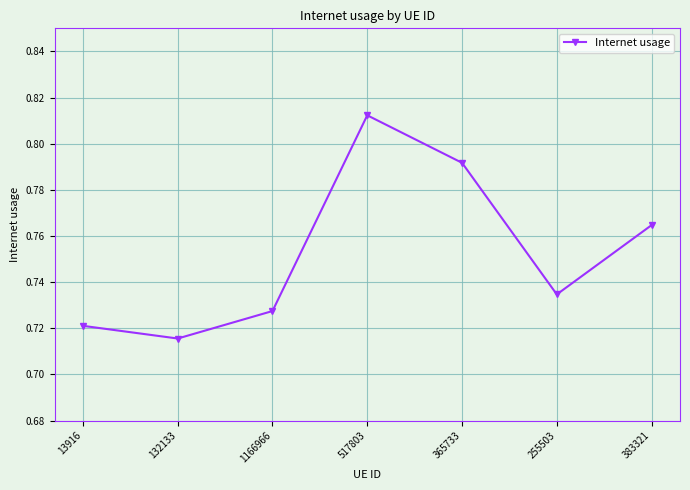

List the labels in order of value, smallest first.

132133, 13916, 1166966, 255503, 383321, 365733, 517803